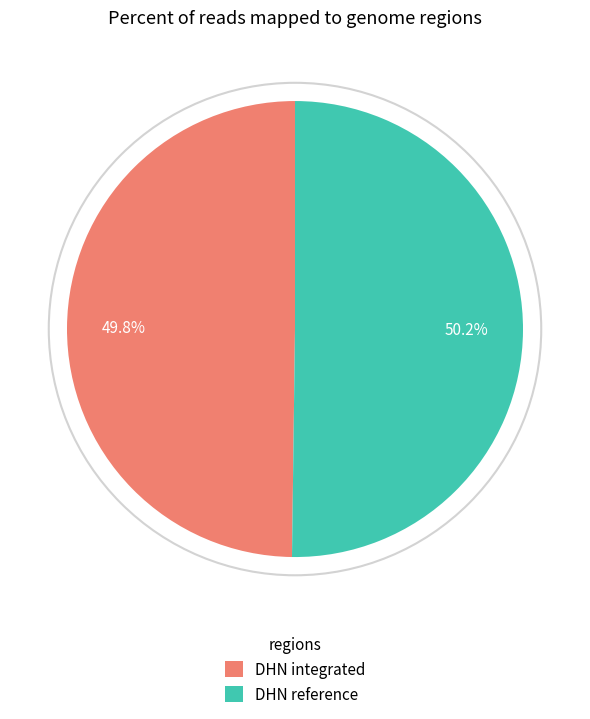

To the nearest percent, what percentage of the pie is DHN integrated?

50%